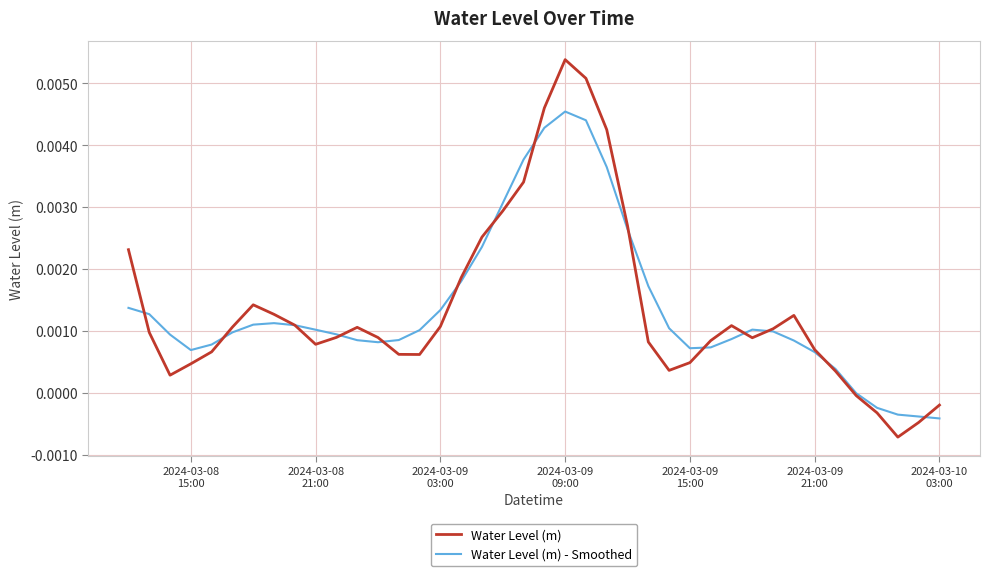

Which series has the widest spread of values?

Water Level (m)